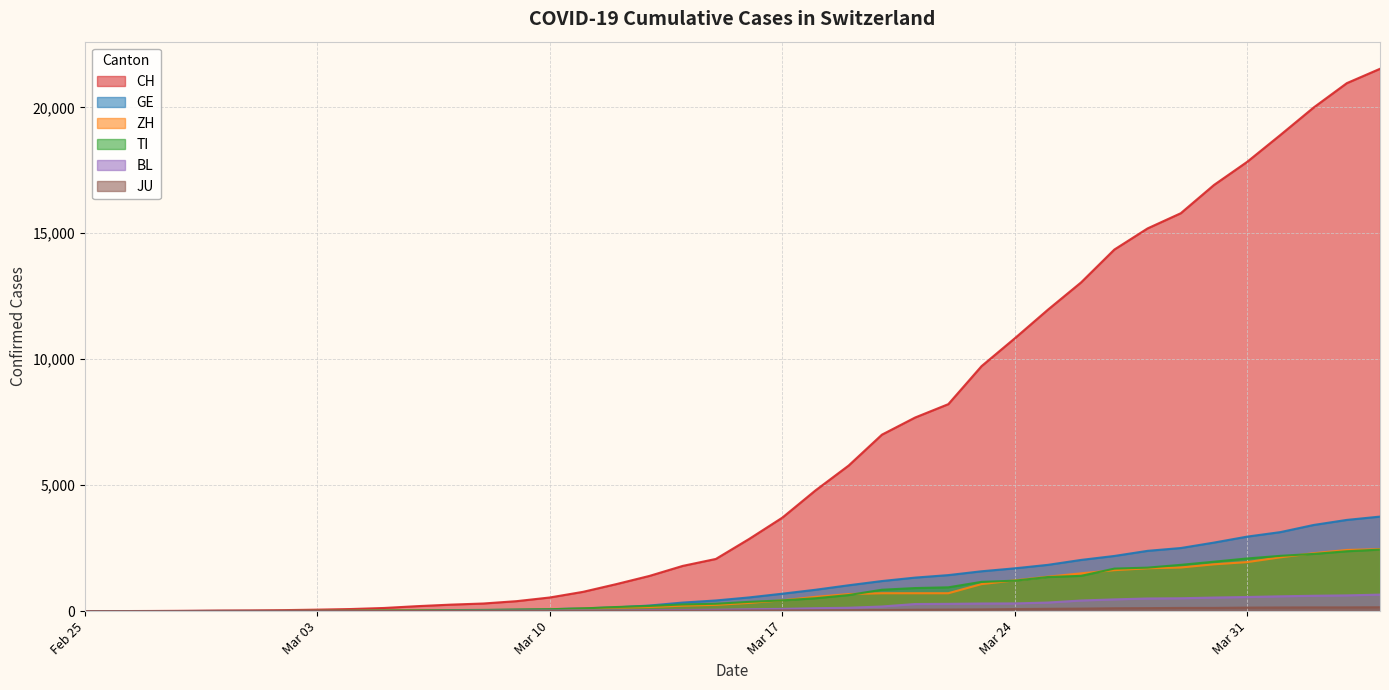

At which category does the chart reach its peak across all series?

2020-04-04